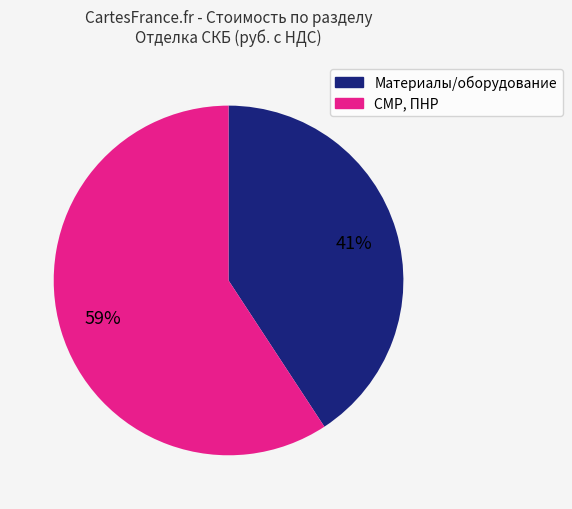

Does any single category account for the majority?

Yes